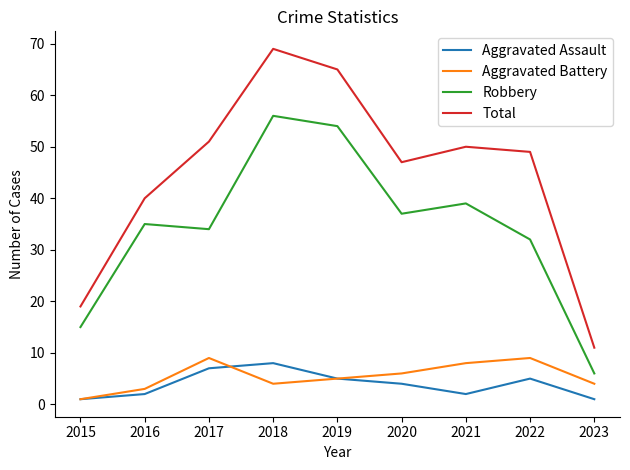

Where is the first local minimum for Aggravated Battery?

2018